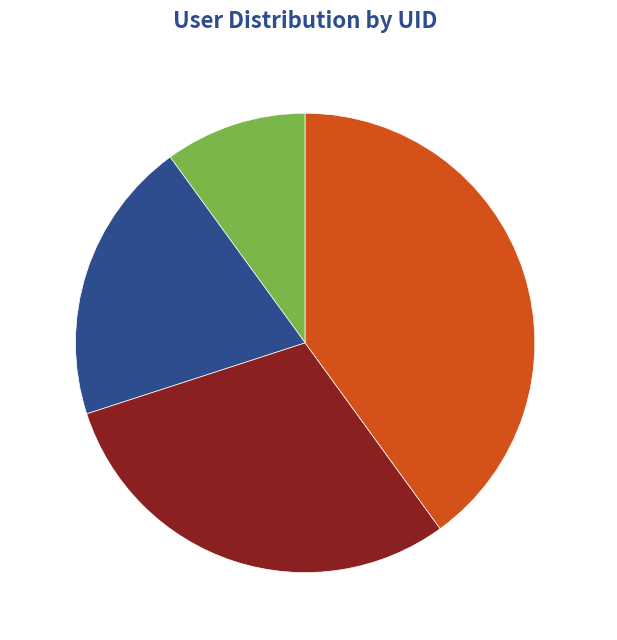

Which slice is the smallest?

root